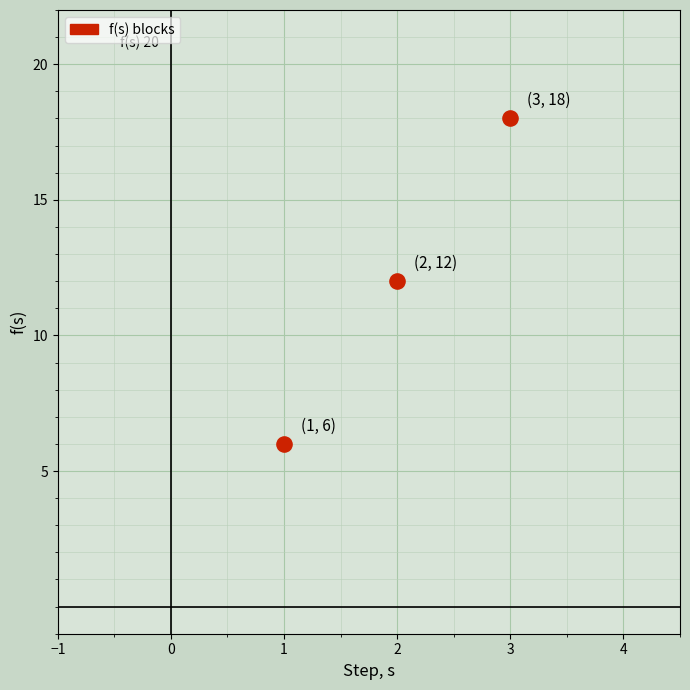

What is the average Y value?

12